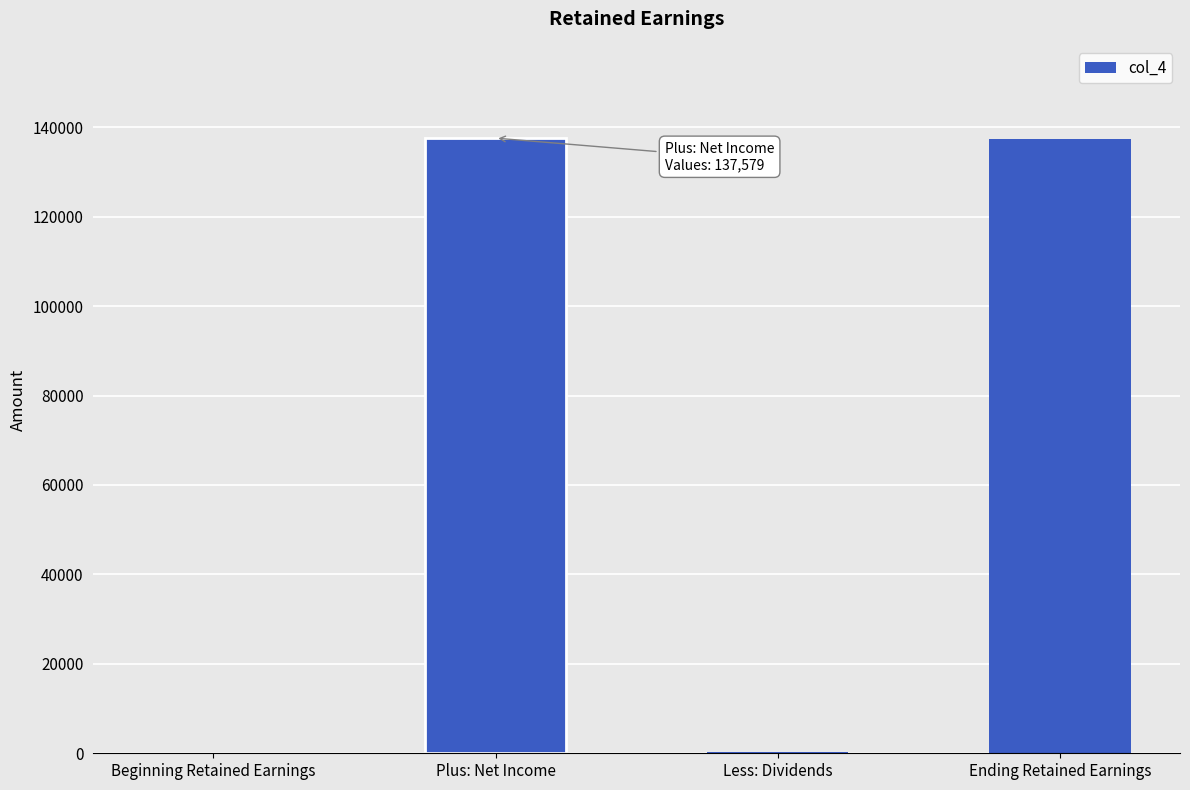

Where is the data nearest to the value 68789?

Less: Dividends